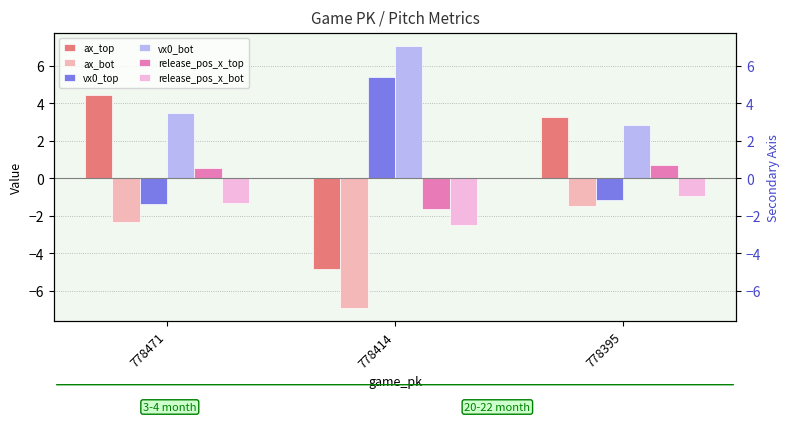

How many data points in release_pos_x_bot are above -1?

1